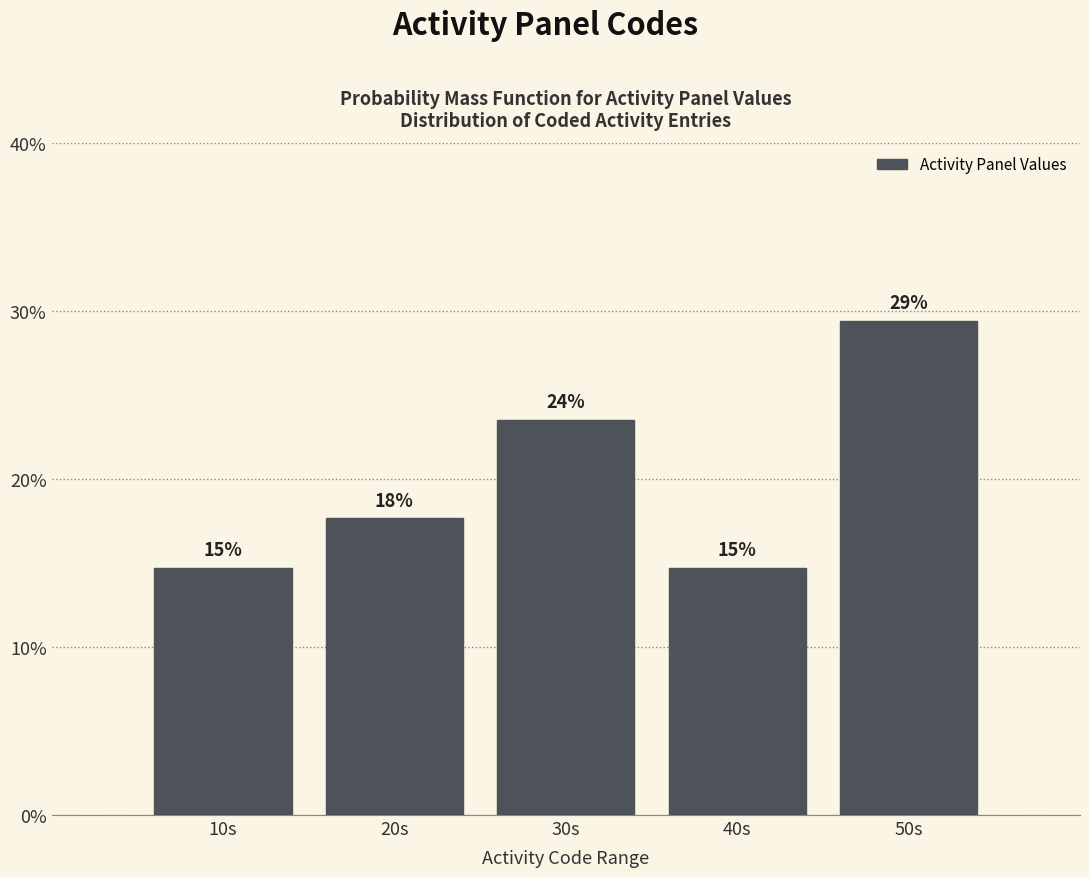

Are the bars horizontal?

No